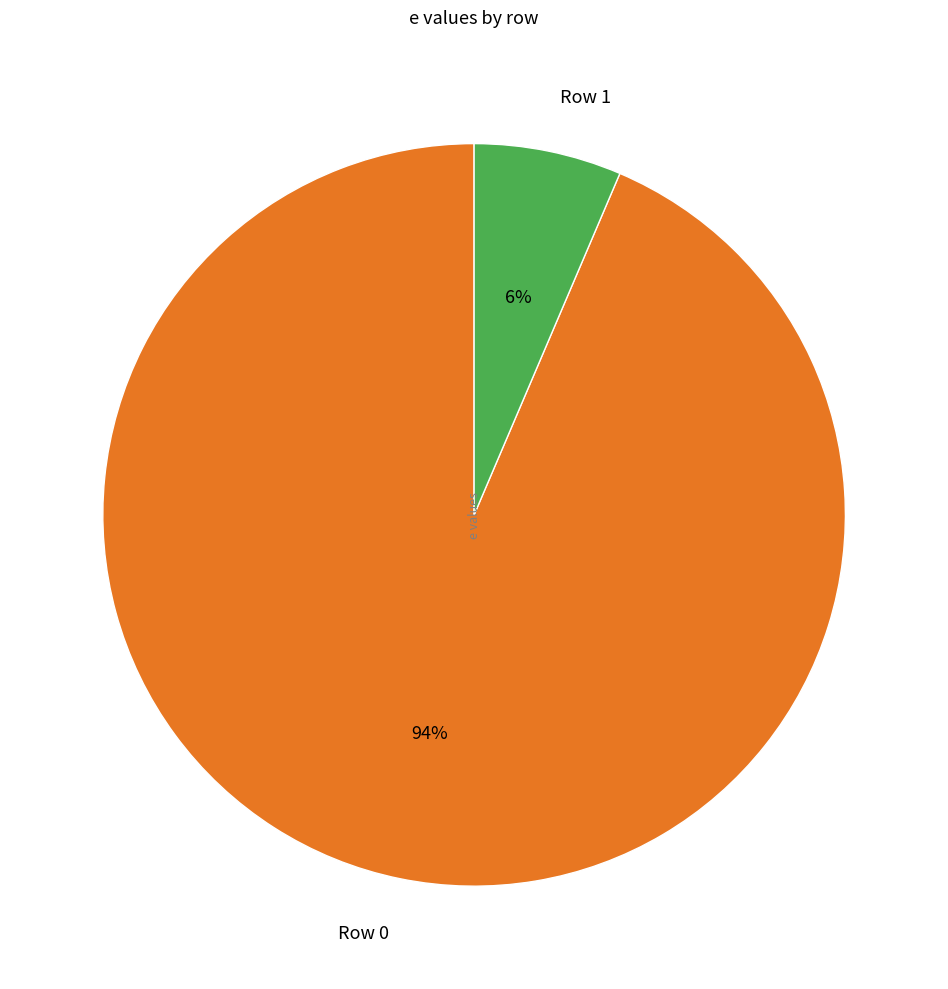

Which category accounts for the majority?

Row 0